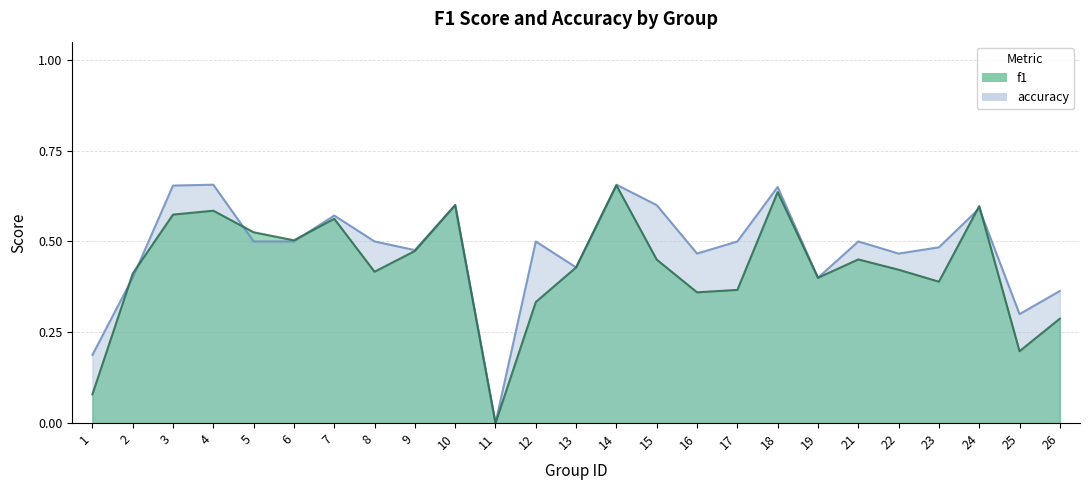

Which series changed the most between 10 and 22?

f1